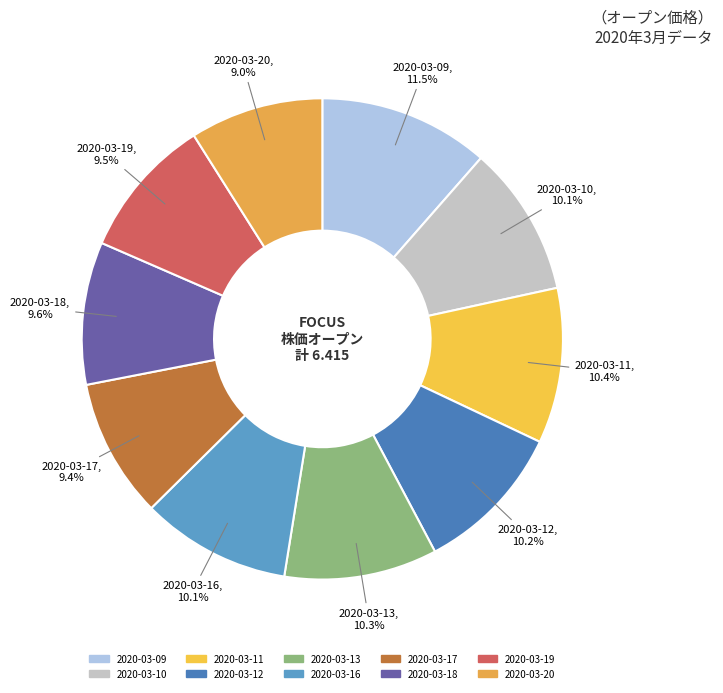

Is there any slice that represents more than half of the pie?

No